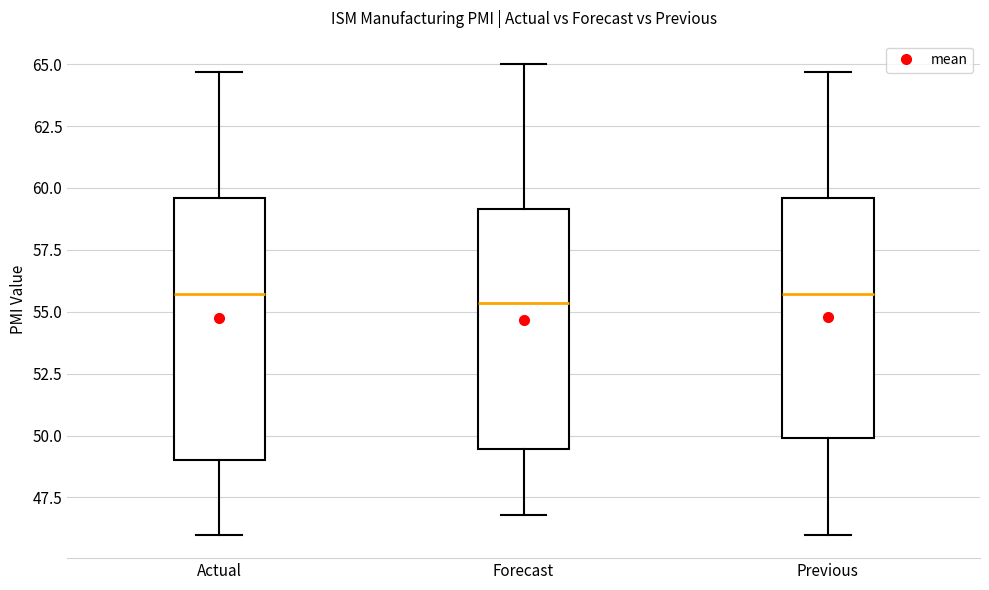

Reading left to right, transcribe this box plot: for each box, give where its median line is, the range the box spans, and where its two whiskers end, as read against the y-axis. The values are not printed on the chart, so give them approximately, as read against the axis.

Actual: median 55.5, box 49.0 to 59.5, whiskers 46.0 to 64.5
Forecast: median 55.5, box 49.5 to 59.0, whiskers 47.0 to 65.0
Previous: median 55.5, box 50.0 to 59.5, whiskers 46.0 to 64.5